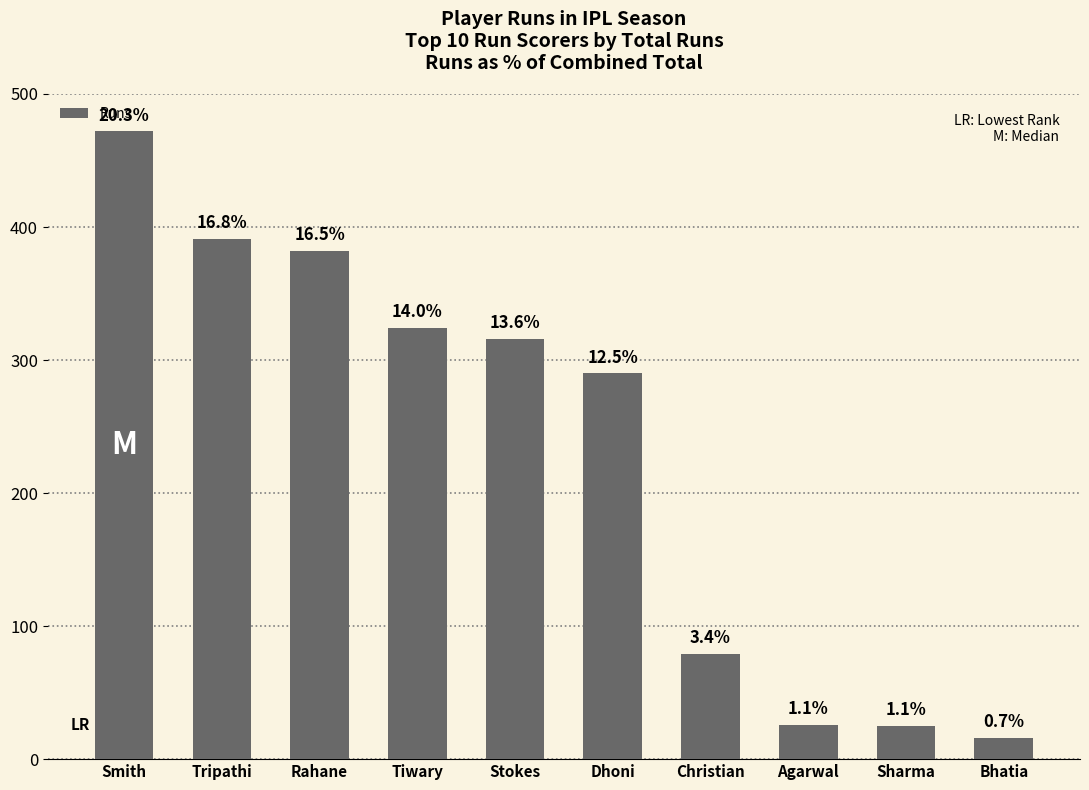

What position from the left is Dhoni?

6